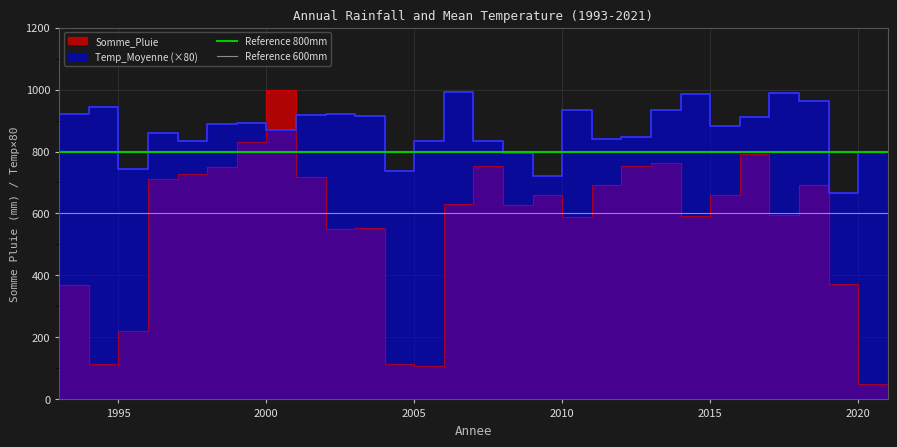

What is the value of the Reference 800mm point at the 1st from the left?

800